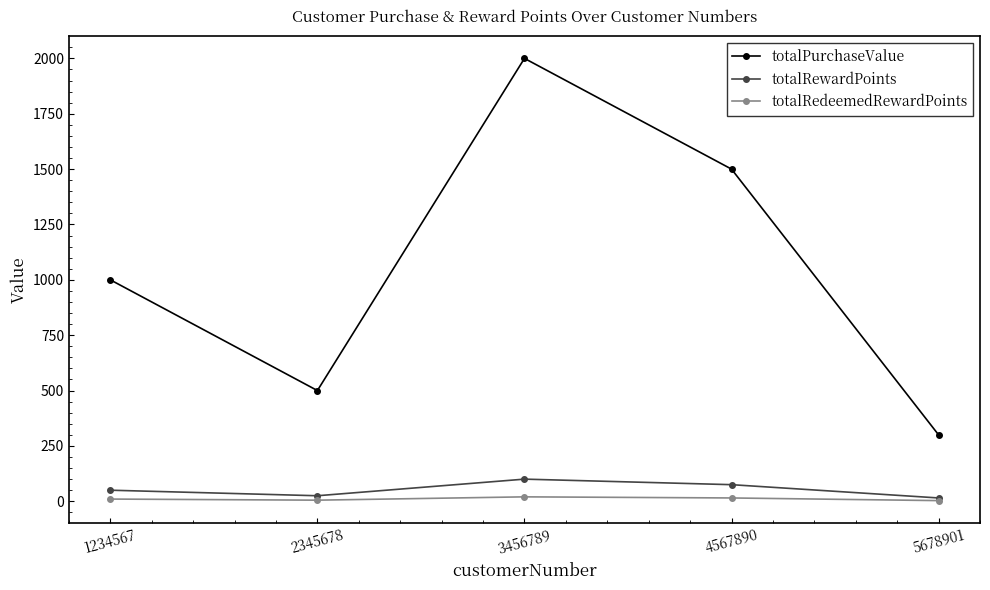

True or false: totalPurchaseValue and totalRewardPoints intersect in this chart.

False